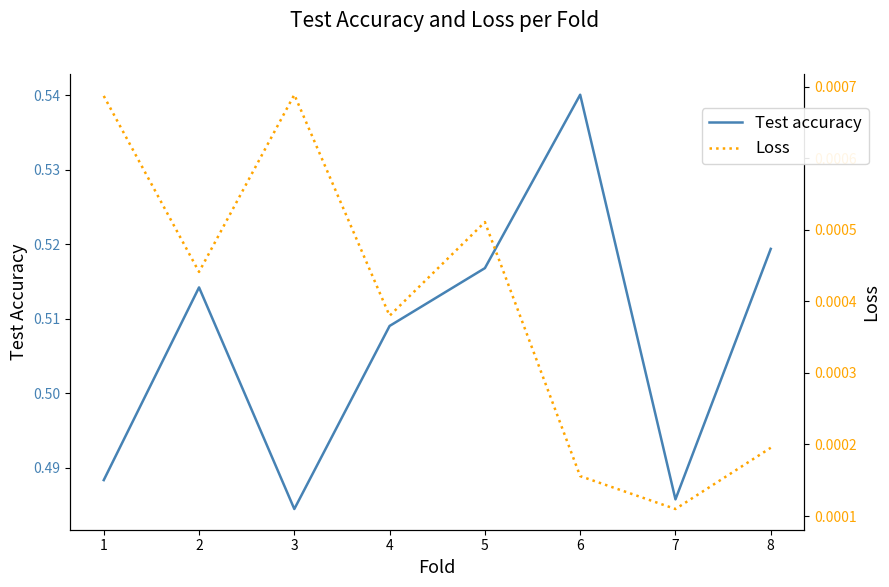

At which category does the chart reach its peak across all series?

6